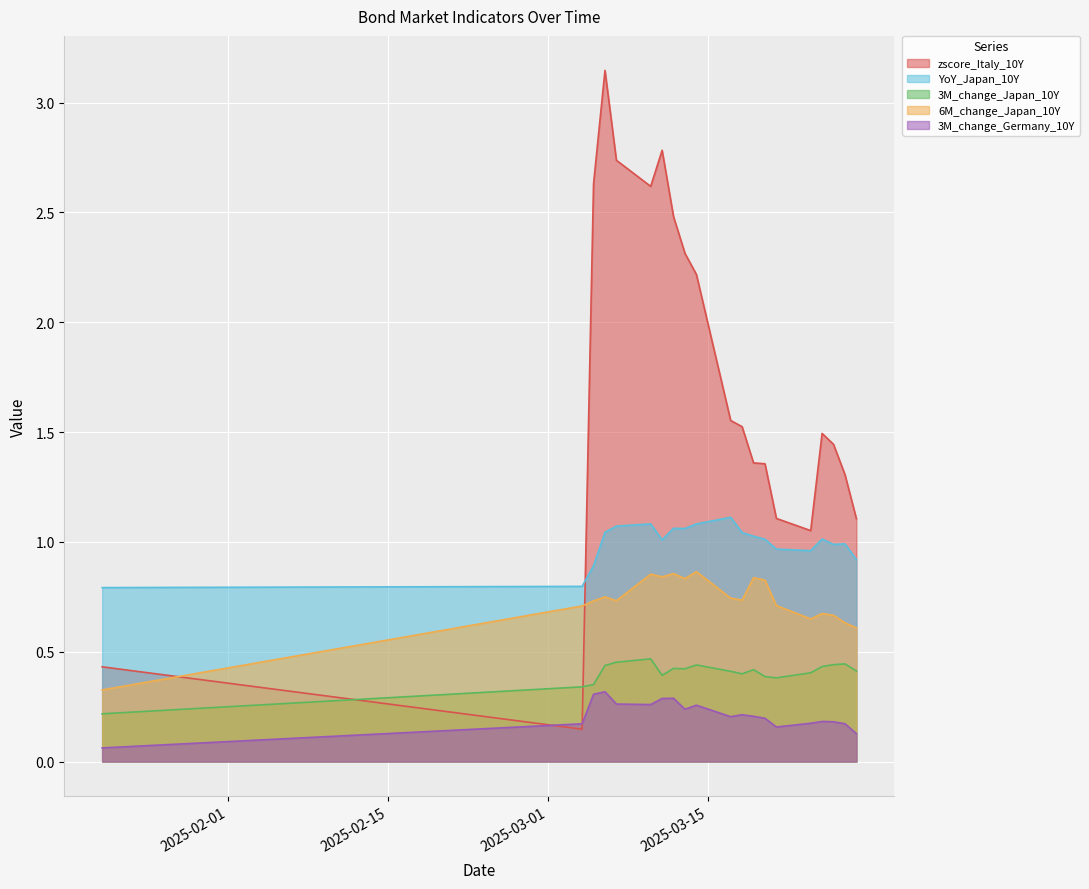

Which series has the largest range (max minus min)?

zscore_Italy_10Y